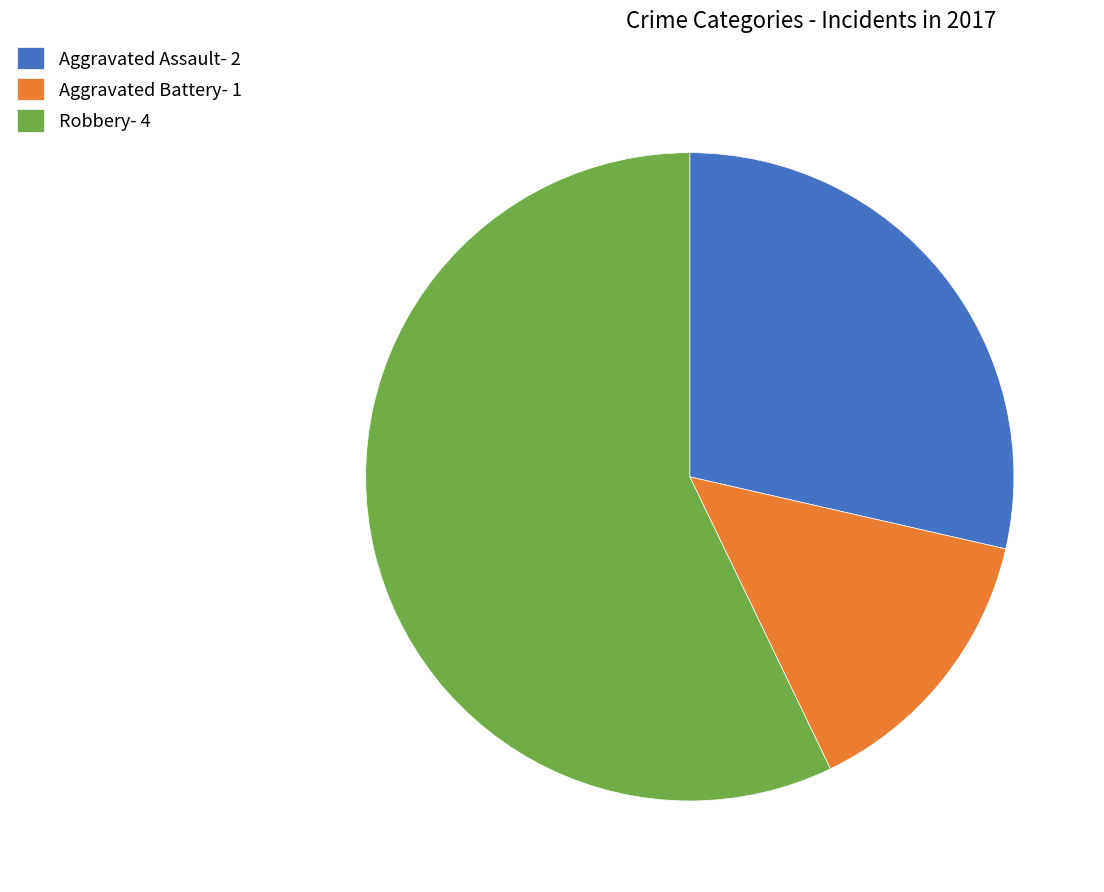

True or false: Robbery- 4 accounts for 57% of the total.

True